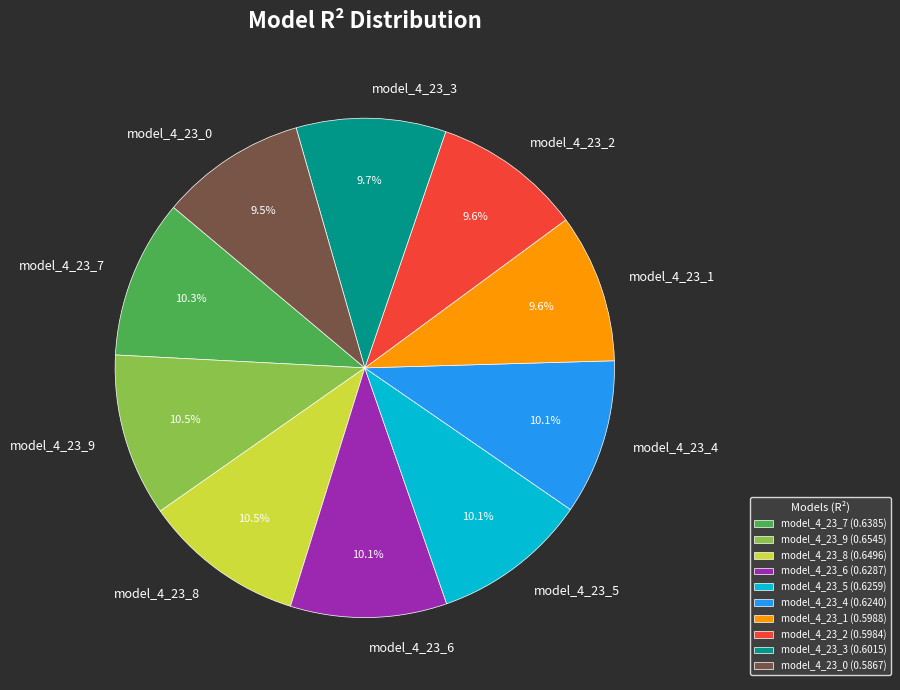

Is there any slice that represents more than half of the pie?

No